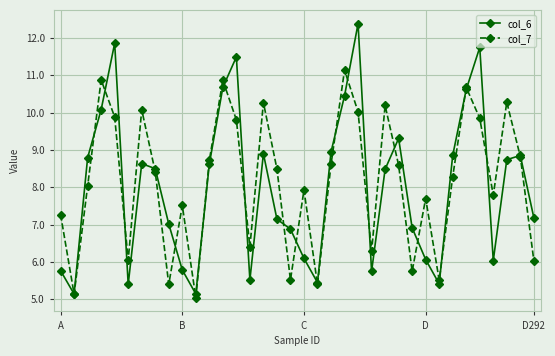

In col_7, how many points are higher than both neighbors (excluding endpoints)?

11